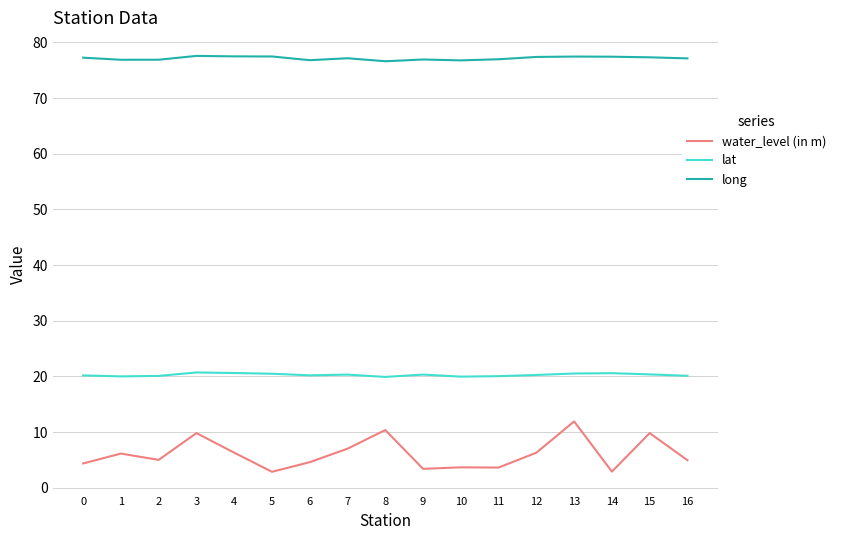

At how many categories does at least one series exceed 69?

17